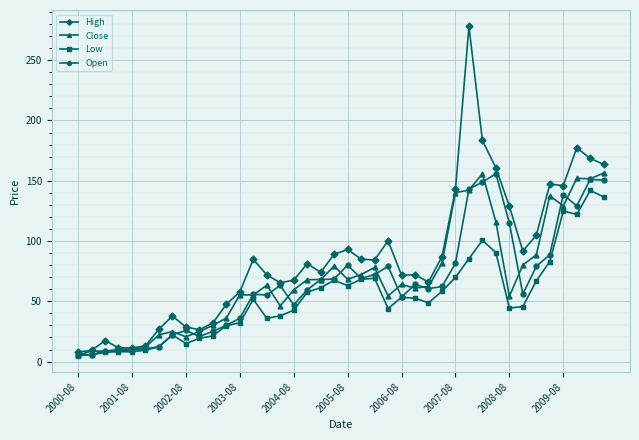

True or false: High has more than 2 points higher than both neighbors.

True